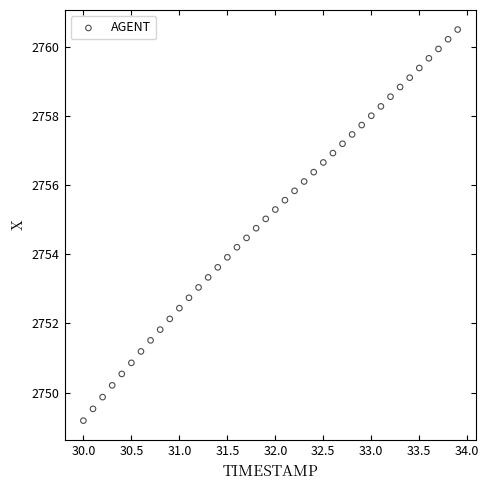

What is the range of X values (max minus min)?

3.9